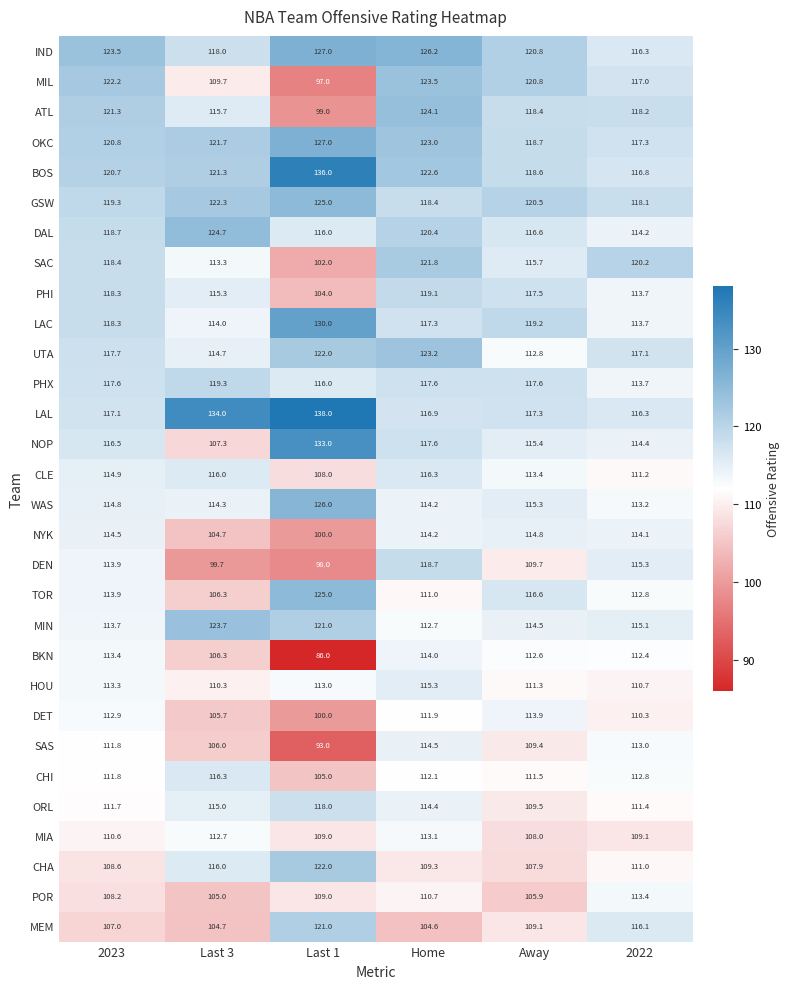

How many categories are shown in the chart?

6